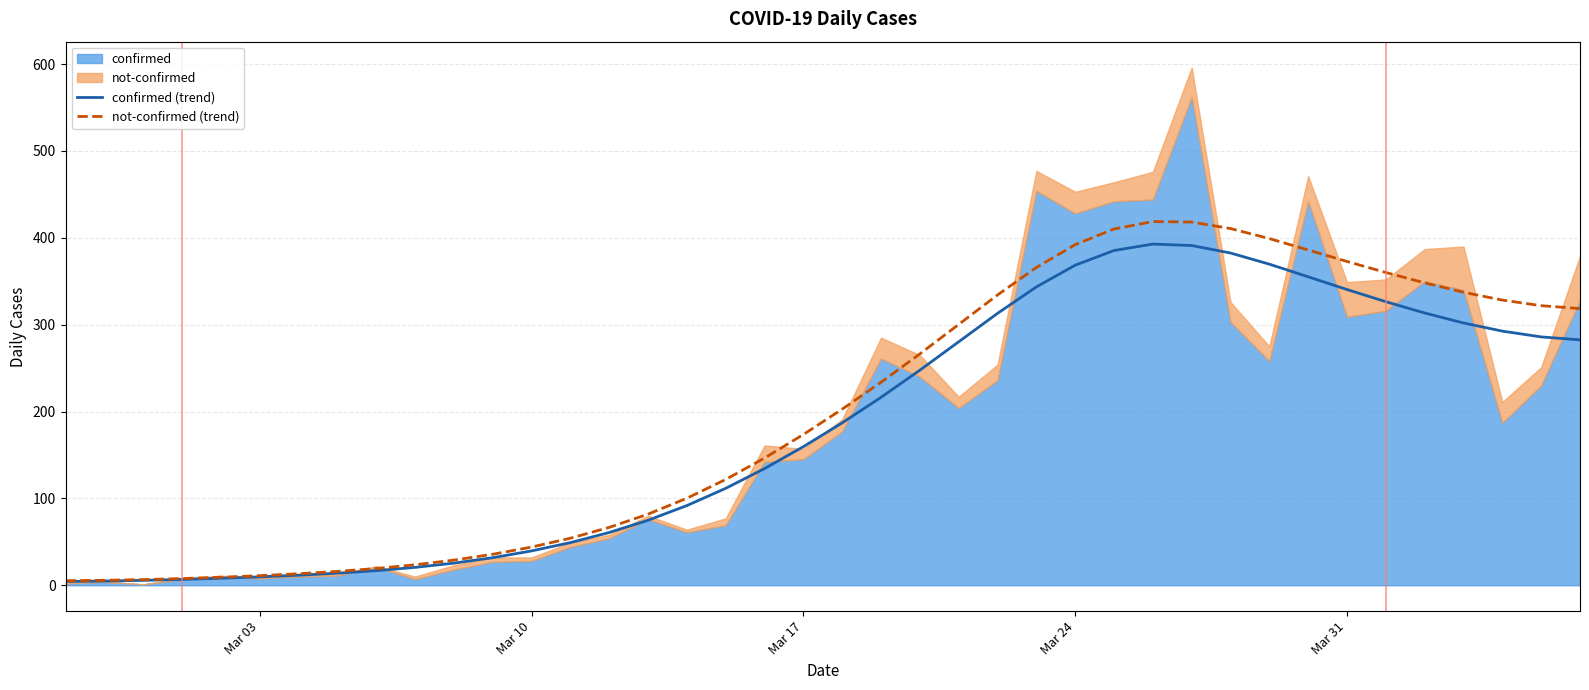

What is the difference between the maximum and minimum values in the not-confirmed (trend) series?

413.4